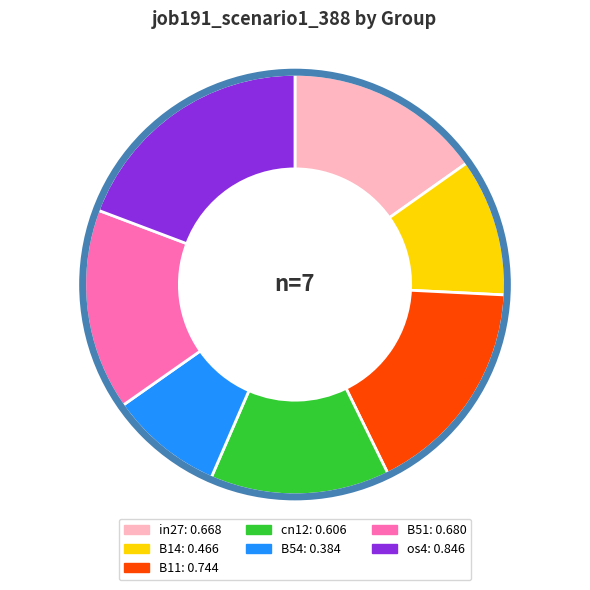

Which category has the smallest portion of the pie?

B54